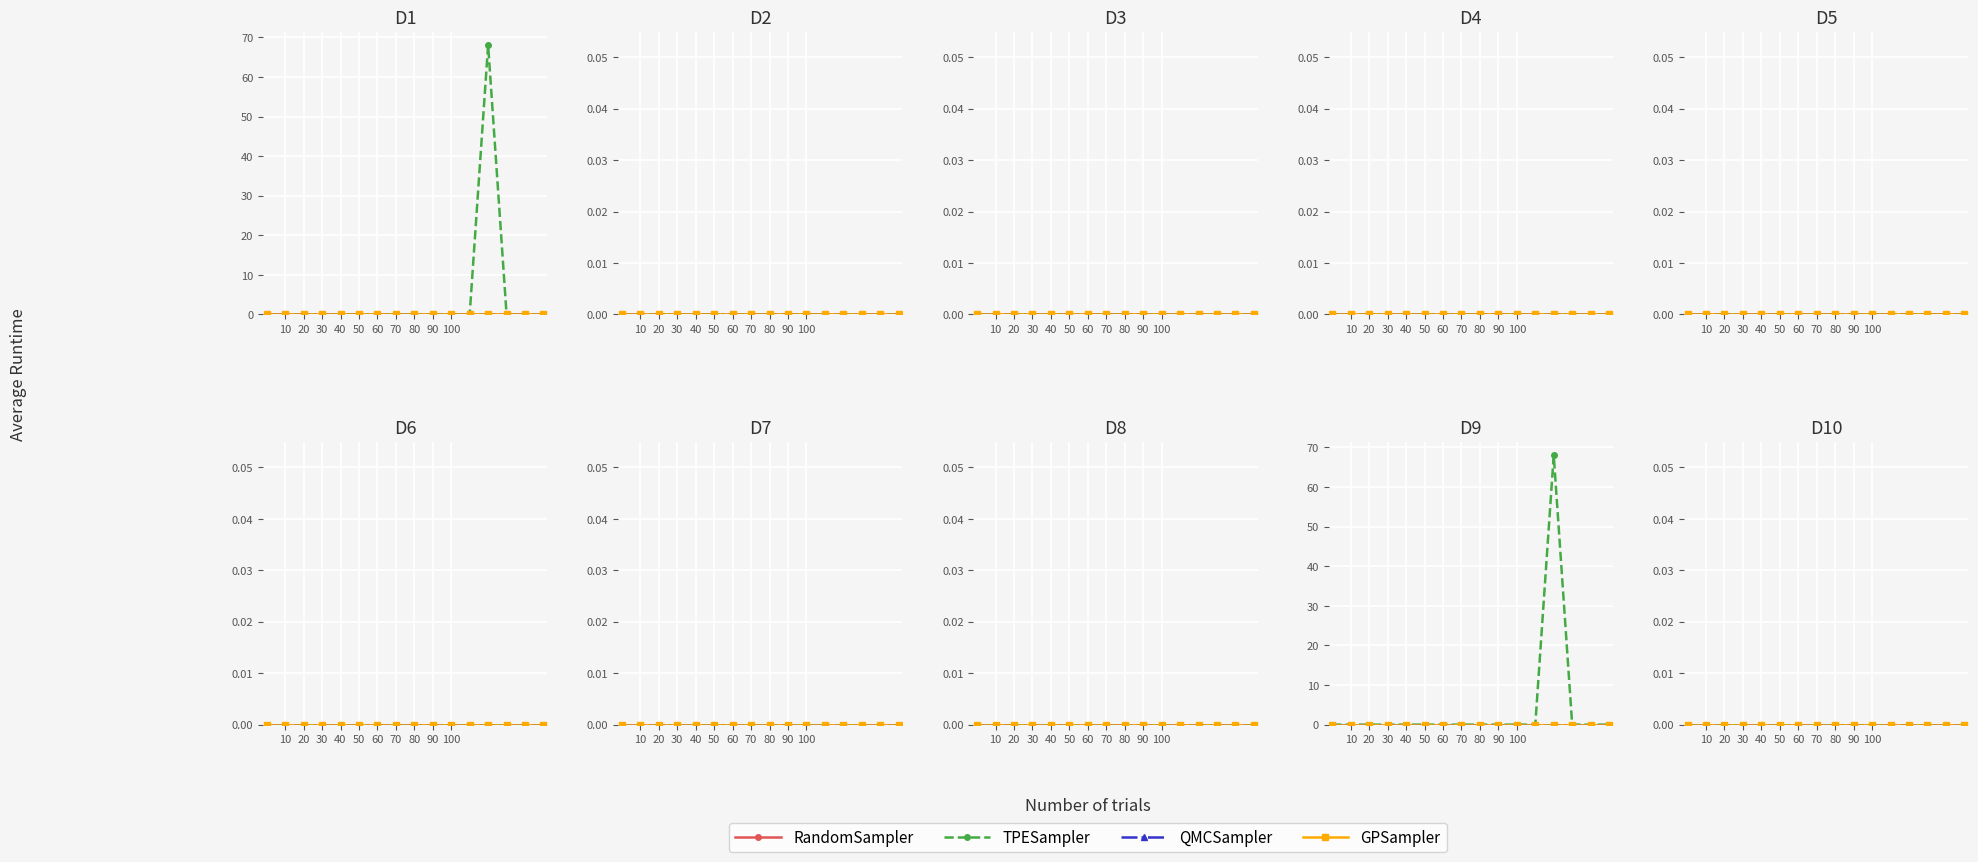

How many lines are shown in the chart?

4